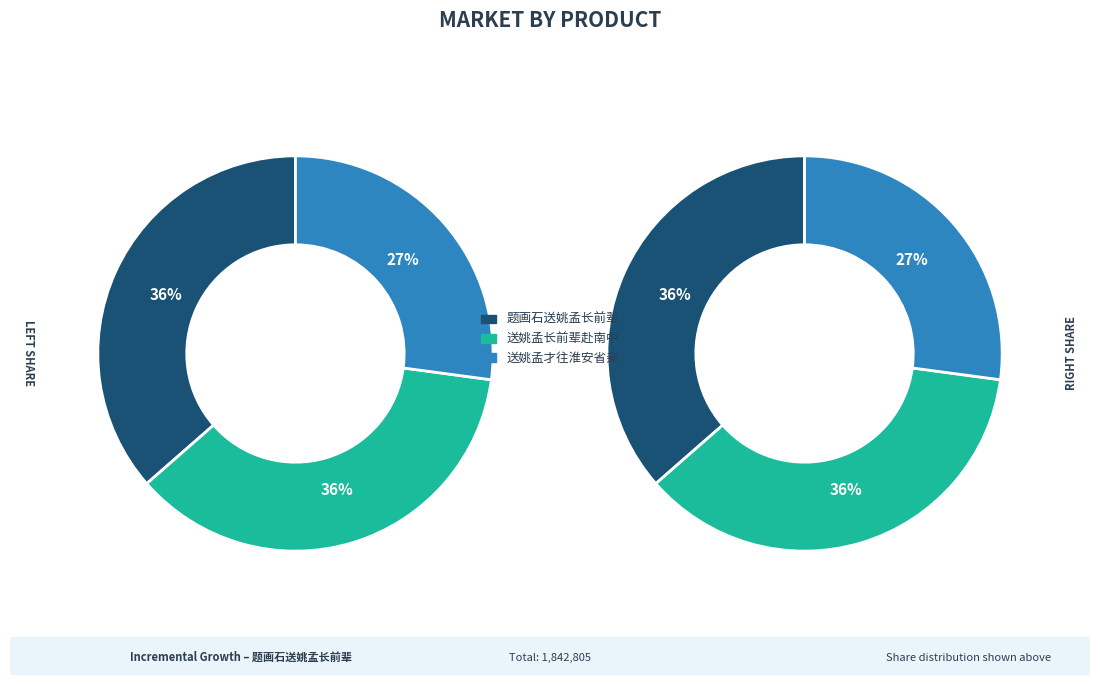

What is the largest slice in the pie chart?

题画石送姚孟长前辈